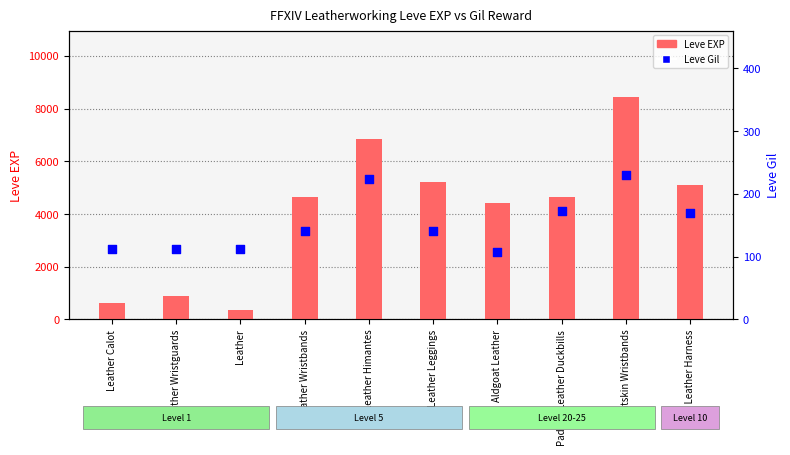

Which series has the largest Y range (max minus min)?

Leve EXP